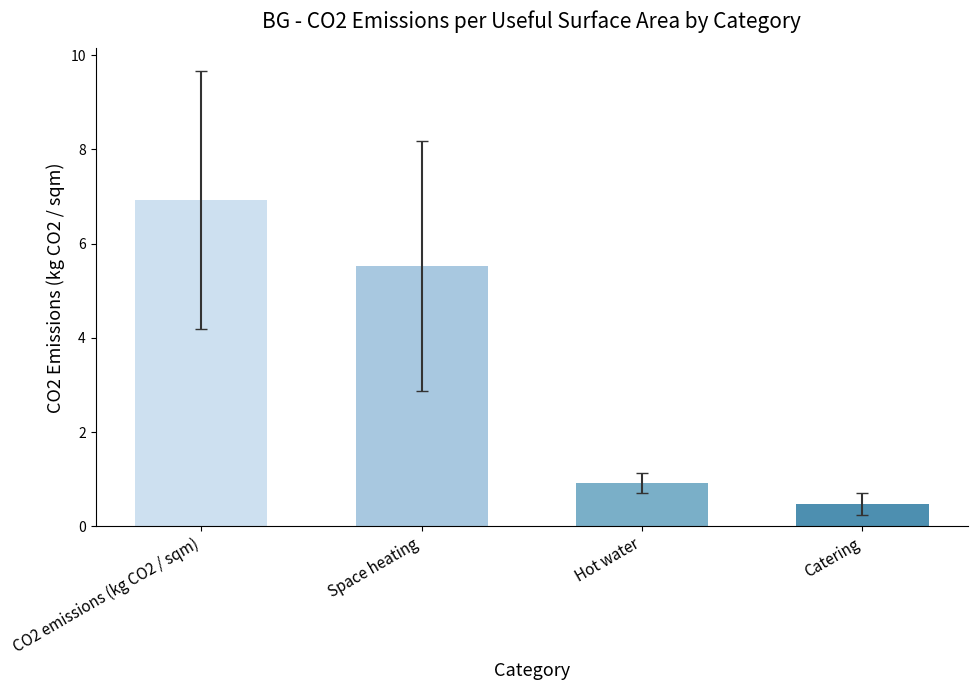

Reading left to right, extract all data points from this chart.

CO2 emissions (kg CO2 / sqm)=6.9	Space heating=5.5	Hot water=0.9	Catering=0.5